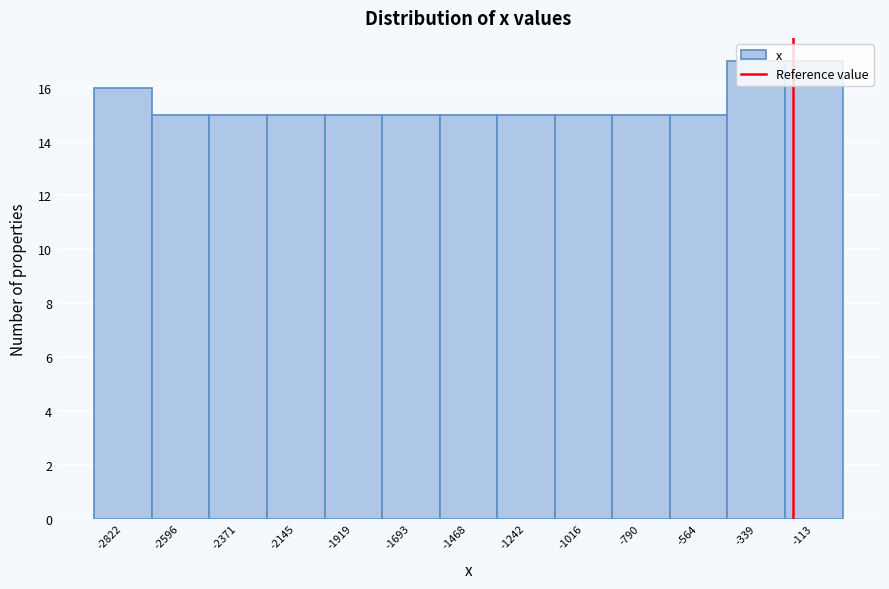

What is the height of the bar covering -2700 to -2500 on the x-axis? Neither the bar edges nor the heights are printed on the chart, so give them approximately, as read against the axes.

15